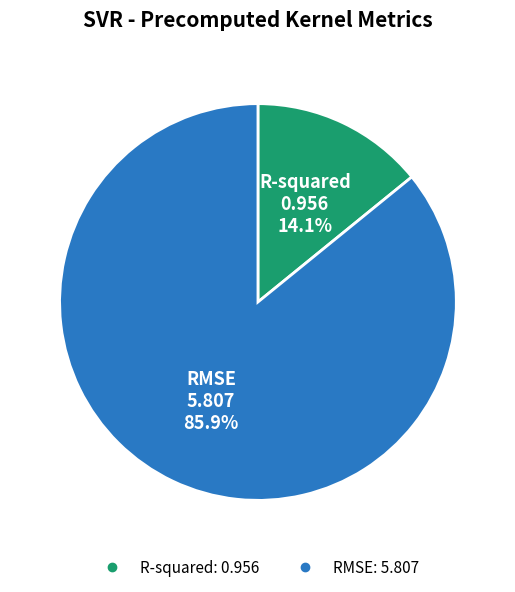

To the nearest percent, what is the difference between the largest and smallest slice percentages?

72%